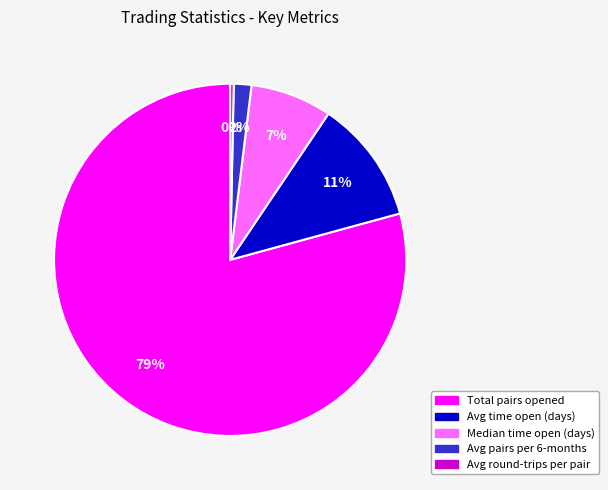

Is there any slice that represents more than half of the pie?

Yes